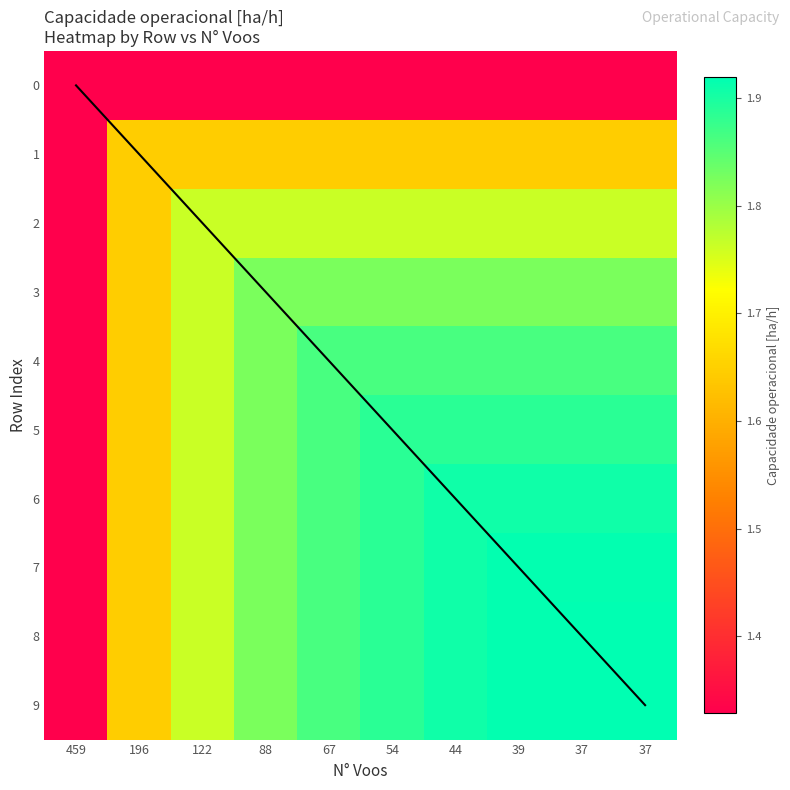

What is the average value of the 5 series?

1.8